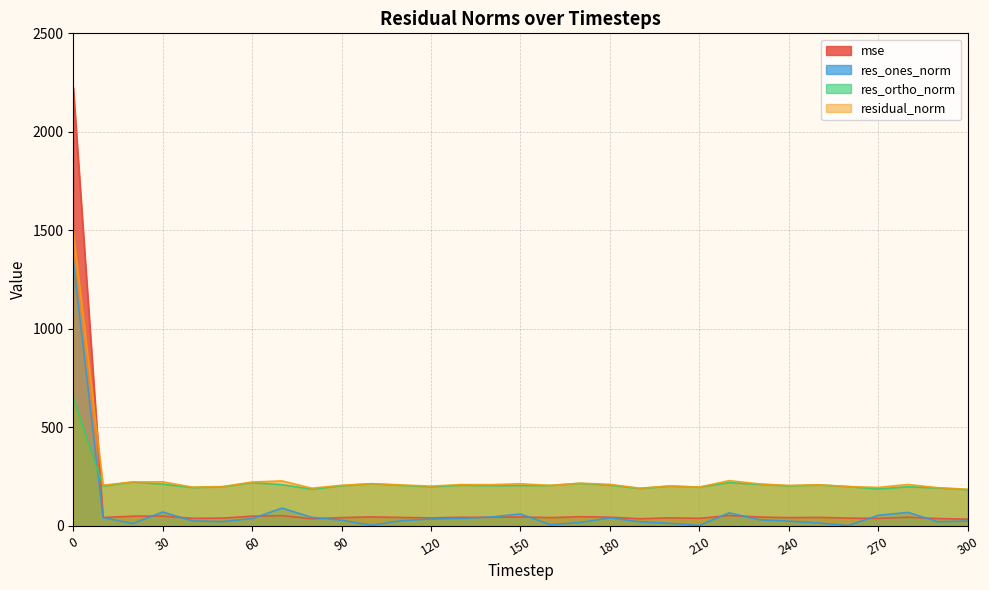

What is the value of the residual_norm point at the 23rd from the left?

230.0